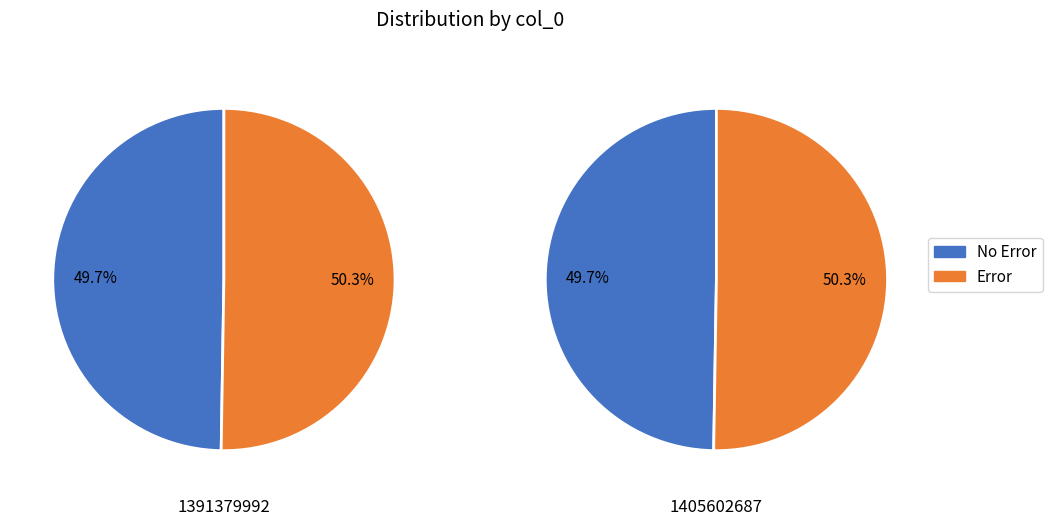

To the nearest percent, what is the difference between the largest and smallest slice percentages?

1%